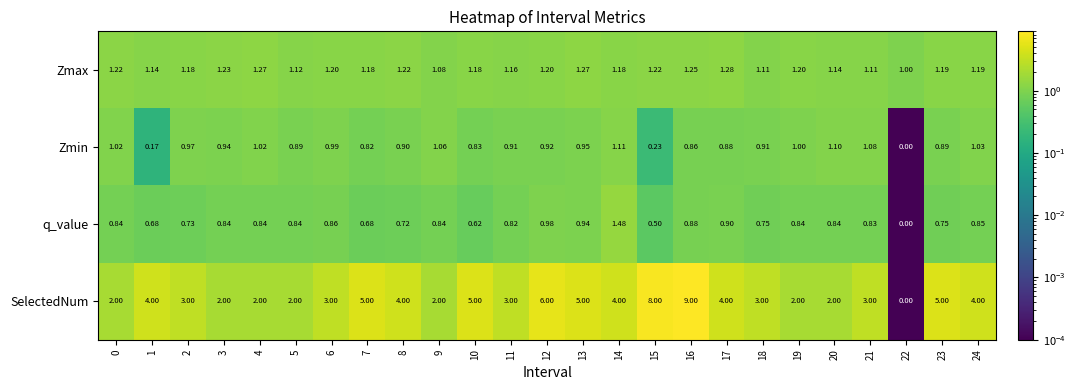

Which series changed the most between 0 and 1?

SelectedNum